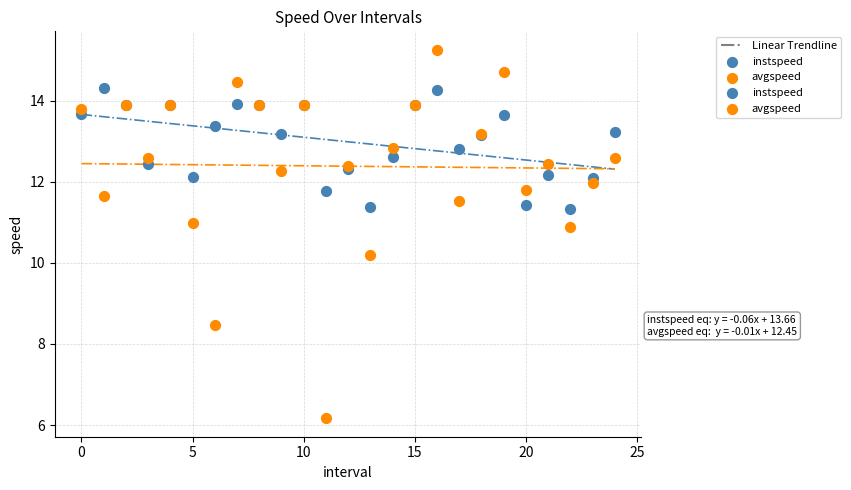

Which series reaches the maximum Y coordinate?

avgspeed